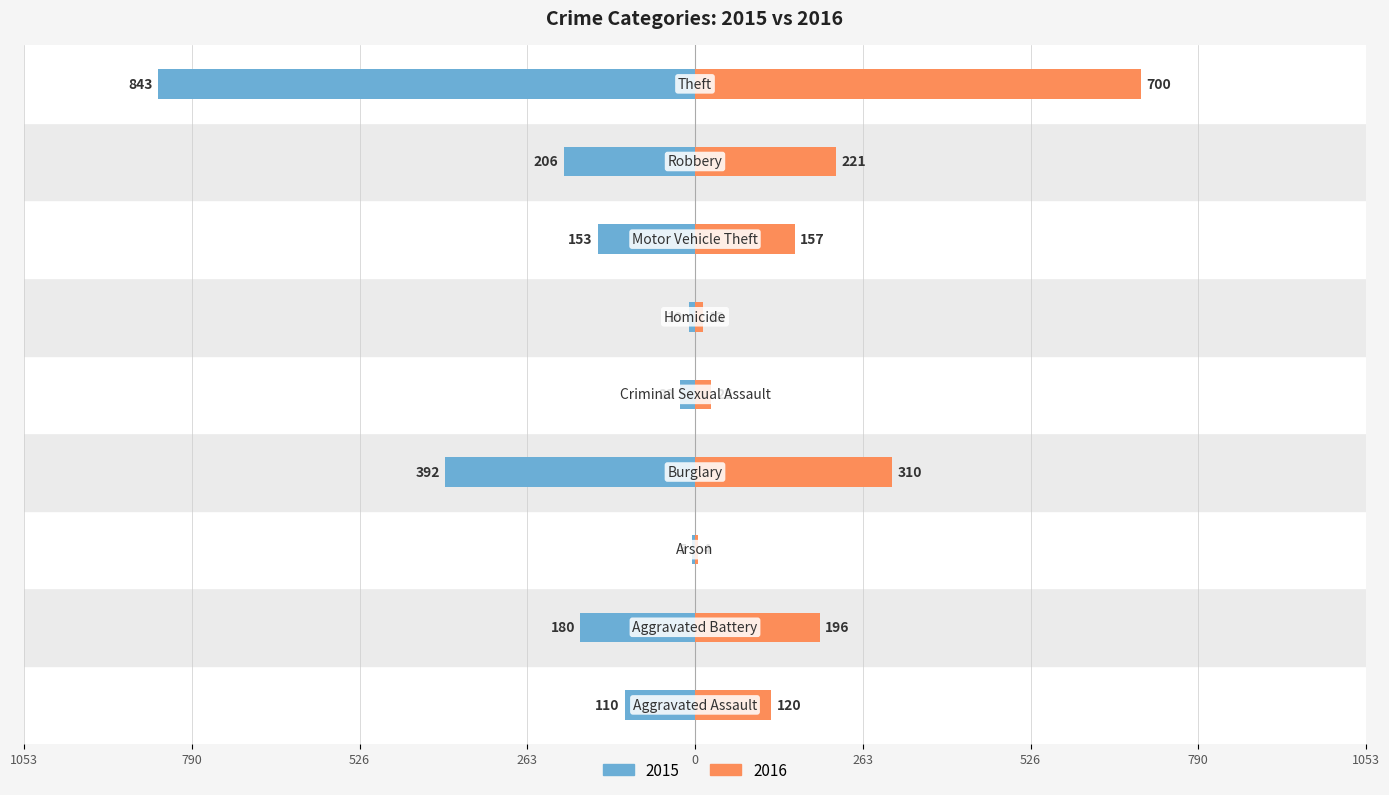

Reading left to right, list all the values displayed in this chart.

2015: Aggravated Assault=-110	Aggravated Battery=-180	Arson=-5	Burglary=-392	Criminal Sexual Assault=-23	Homicide=-10	Motor Vehicle Theft=-153	Robbery=-206	Theft=-843
2016: Aggravated Assault=120	Aggravated Battery=196	Arson=4	Burglary=310	Criminal Sexual Assault=25	Homicide=13	Motor Vehicle Theft=157	Robbery=221	Theft=700